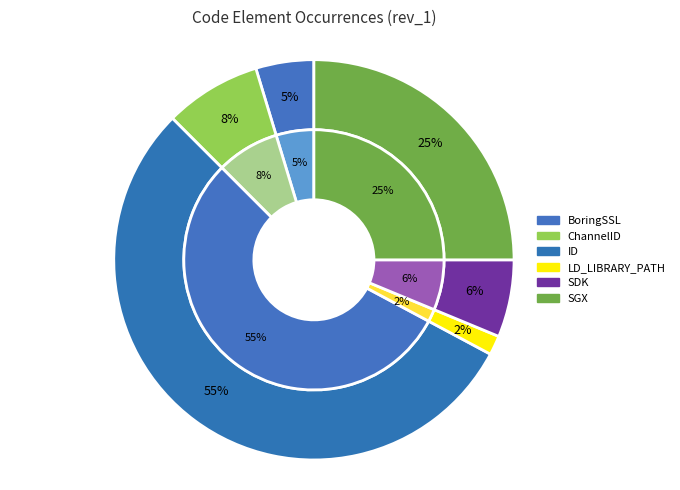

Count the number of slices in the pie.

6